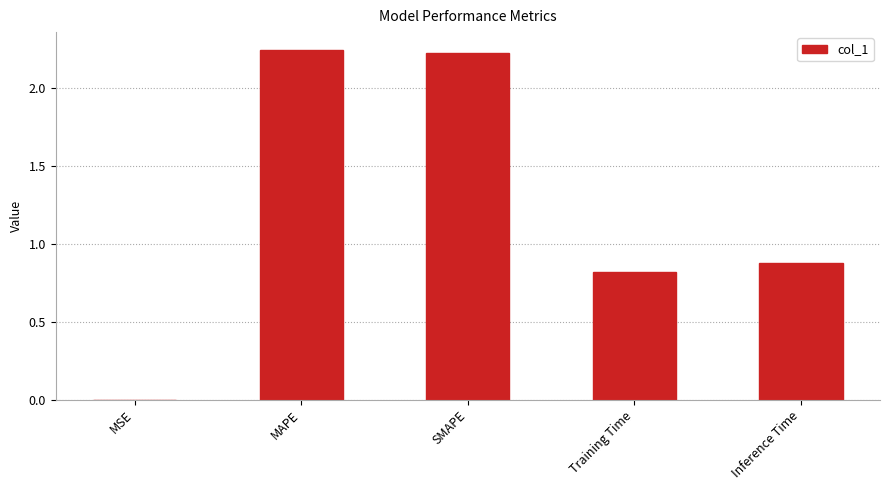

Are the bars grouped side by side (vs. stacked)?

No